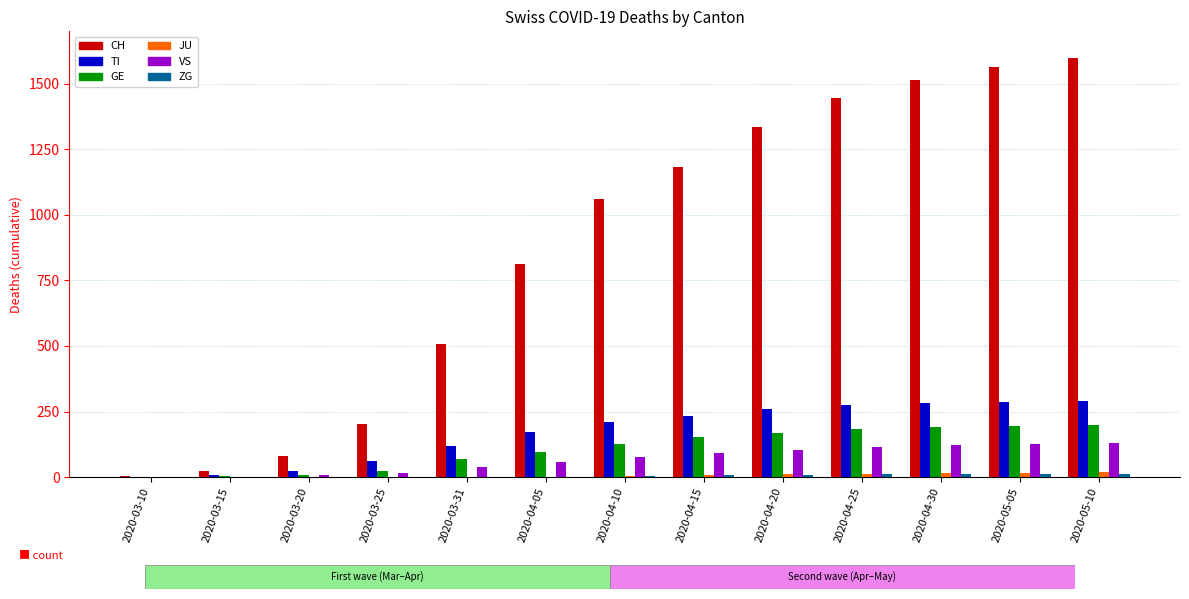

Count the number of data series in this chart.

6